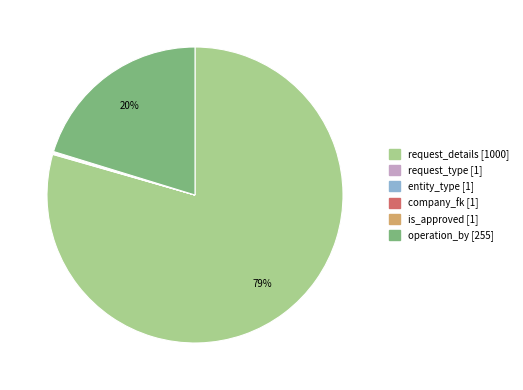

To the nearest percent, what is the average slice percentage?

17%